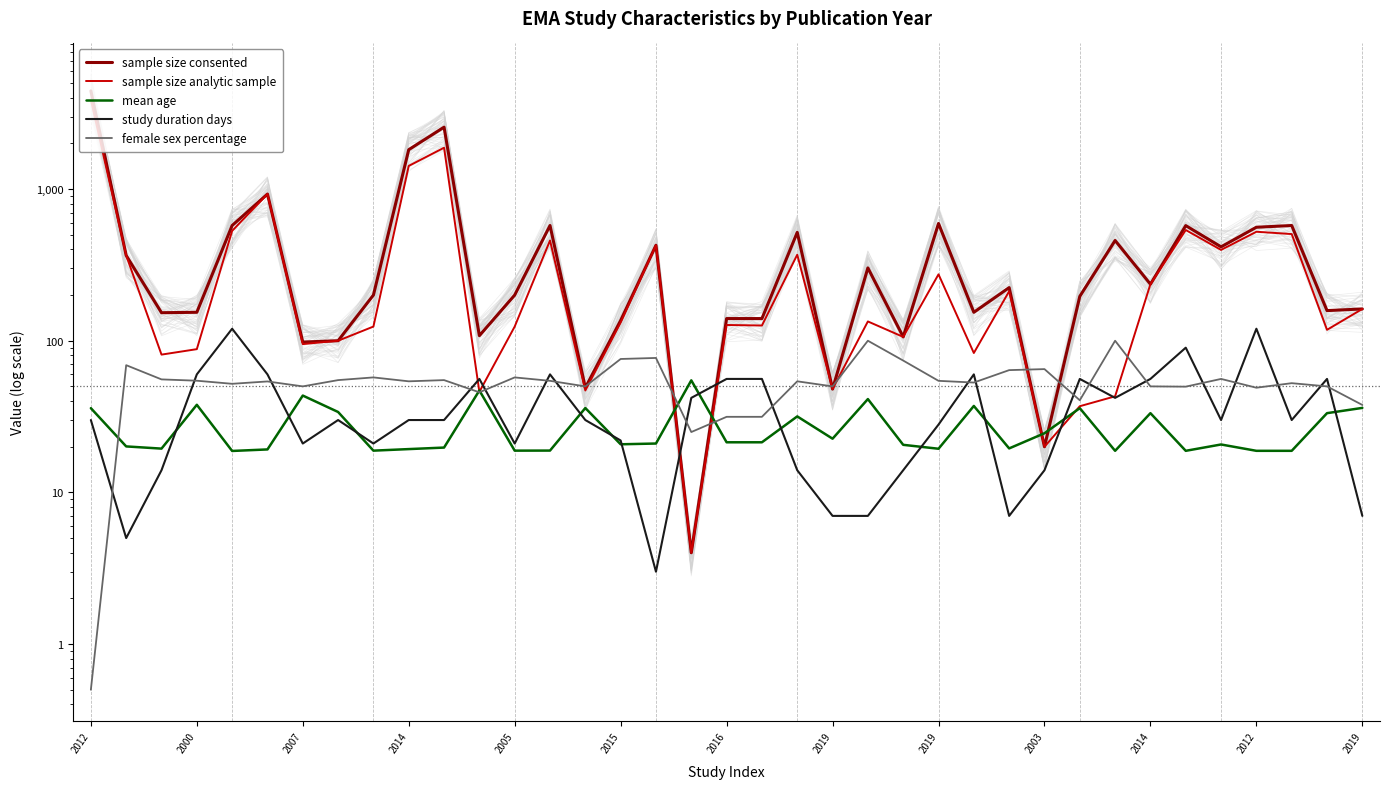

True or false: study duration days has more than 0 points higher than both neighbors.

True